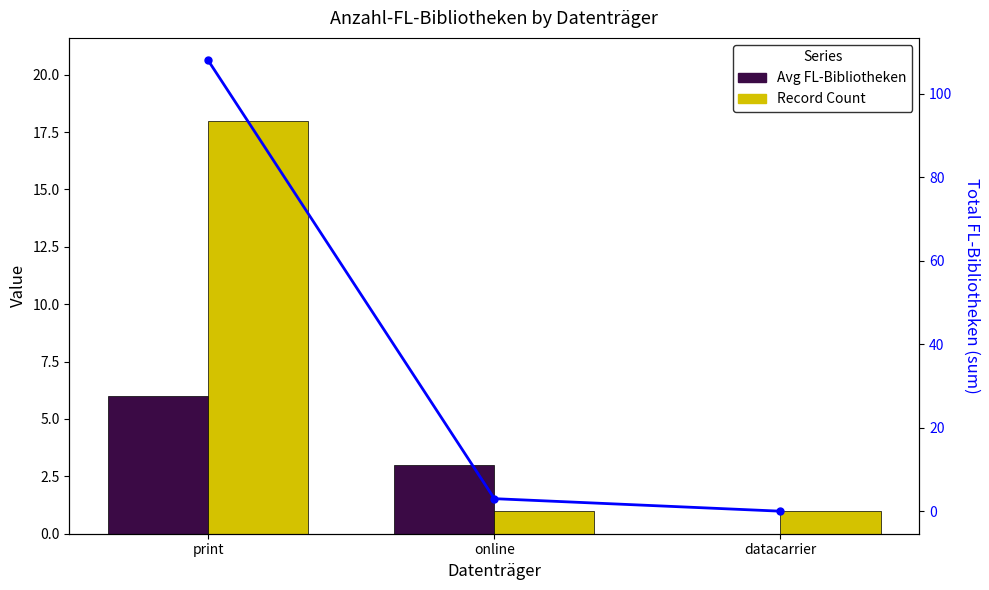

What is the highest value of the Total FL series?

108